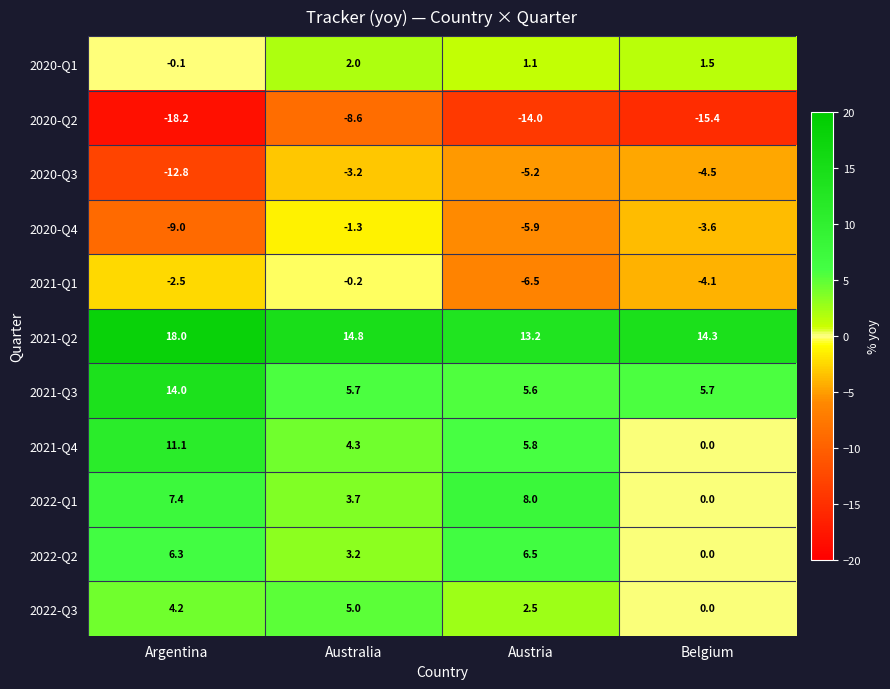

The value of 2022-Q3 at Argentina is 1.6. True or false?

False